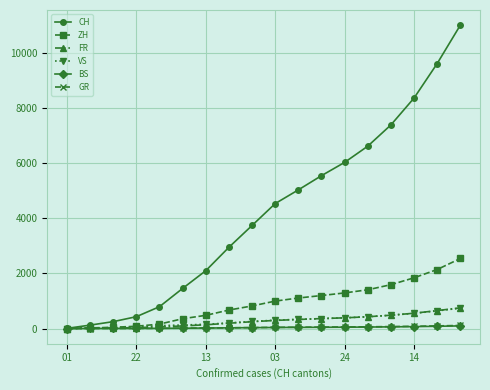

Which series has the widest spread of values?

CH